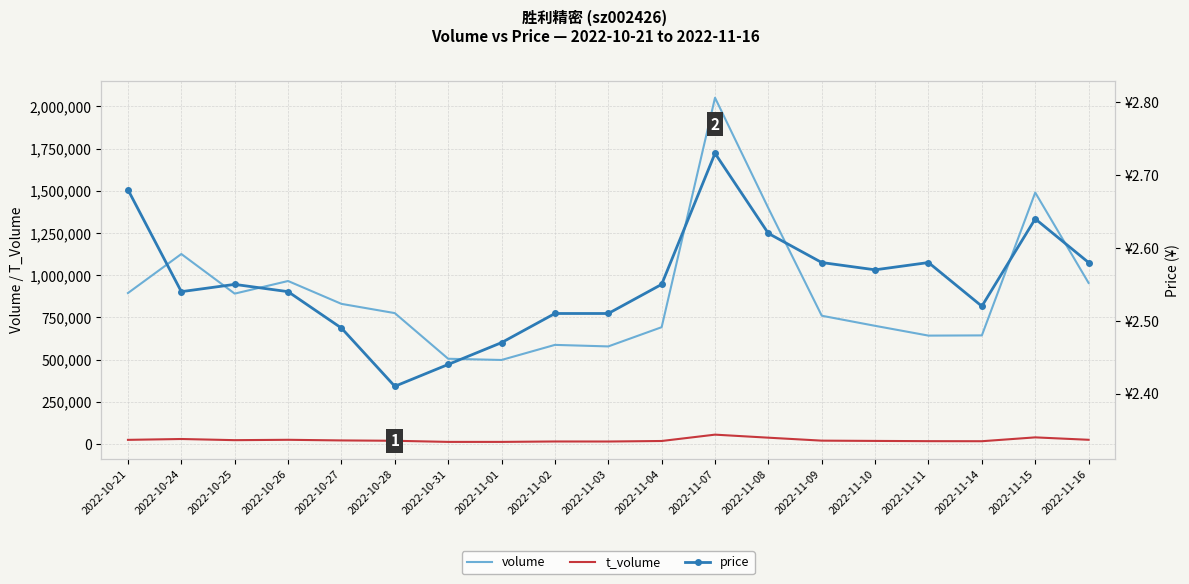

Rank the categories by volume value from highest to lowest.

2022-11-07, 2022-11-15, 2022-11-08, 2022-10-24, 2022-10-26, 2022-11-16, 2022-10-21, 2022-10-25, 2022-10-27, 2022-10-28, 2022-11-09, 2022-11-10, 2022-11-04, 2022-11-14, 2022-11-11, 2022-11-02, 2022-11-03, 2022-10-31, 2022-11-01